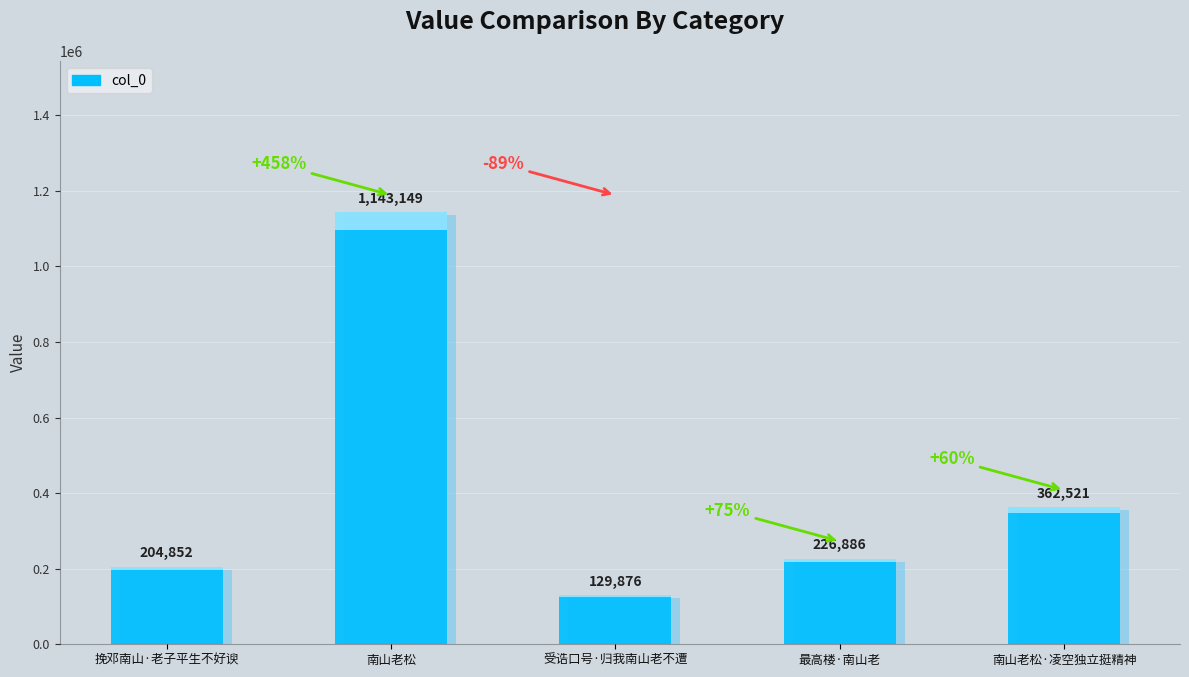

Reading left to right, extract all data points from this chart.

挽邓南山·老子平生不好谀=204852	南山老松=1143149	受诰口号·归我南山老不遭=129876	最高楼·南山老=226886	南山老松·凌空独立挺精神=362521